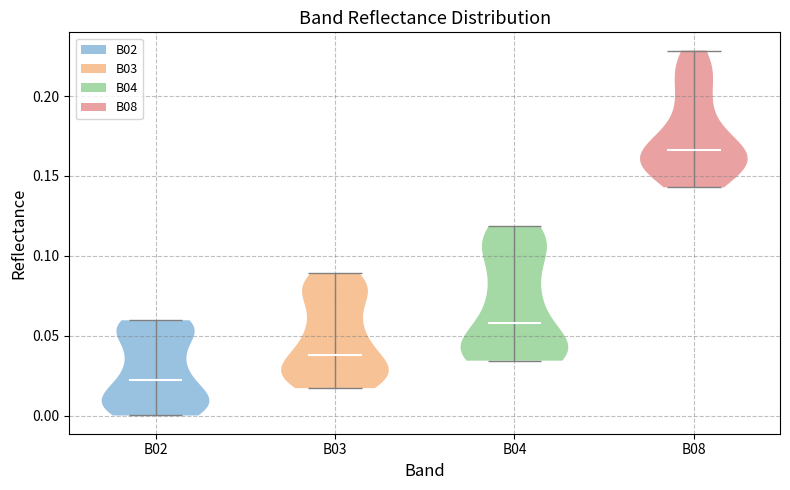

What is the highest point the violin for B03 reaches on the y-axis? The values are not printed on the chart, so give them approximately, as read against the axis.

0.090